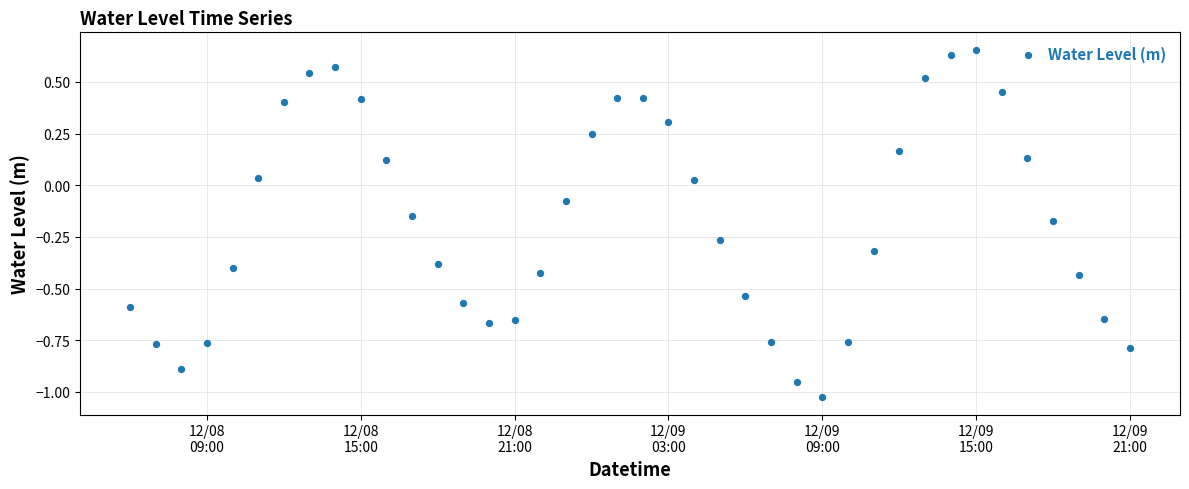

What is the range of X values (max minus min)?

1.6